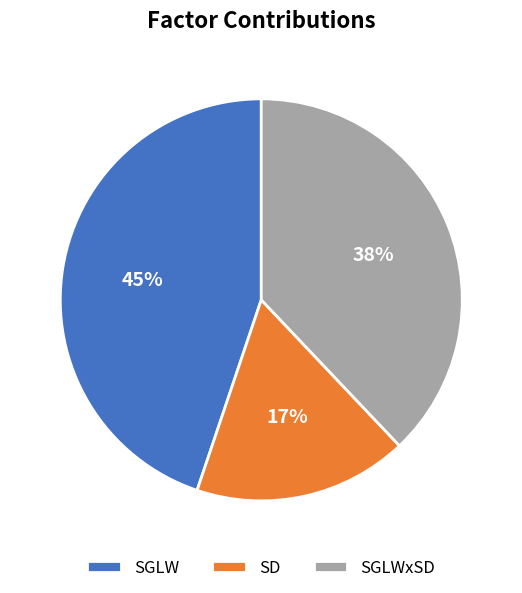

Is it true that SD is 4% of the pie?

False